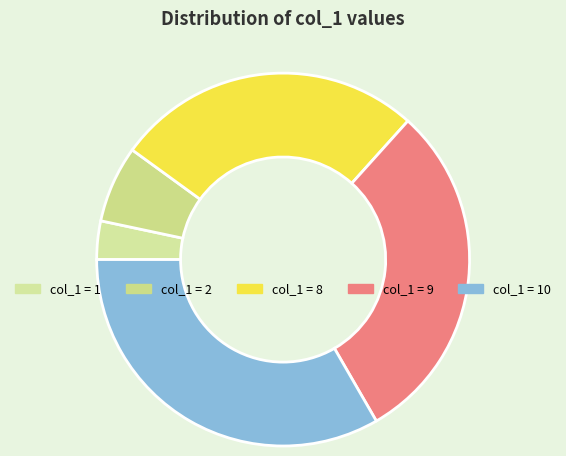

Count the number of slices in the pie.

5